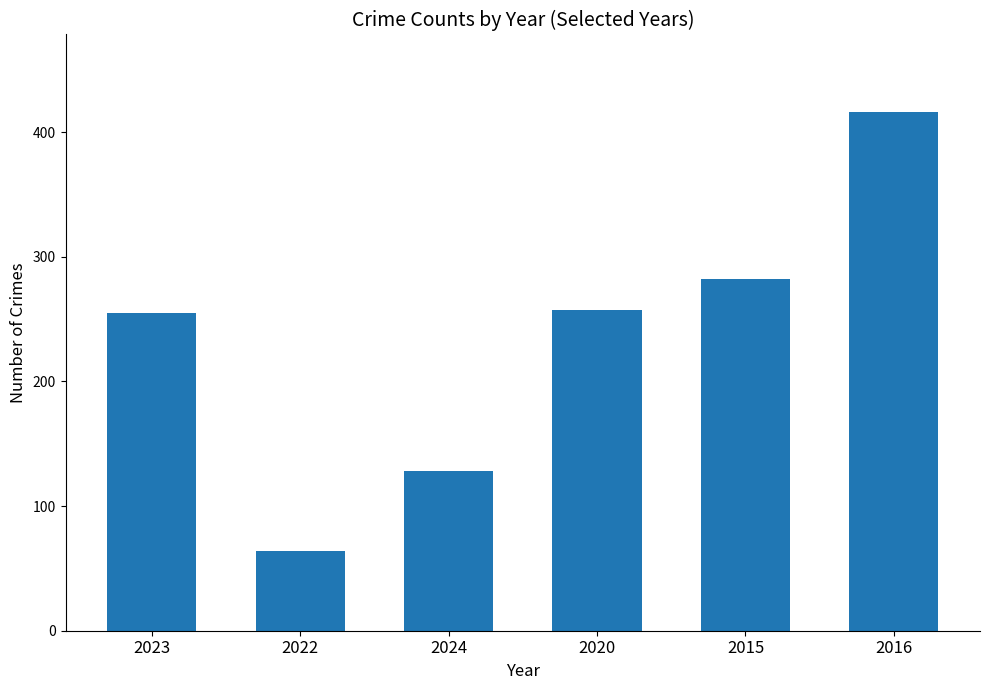

Reading left to right, list all the values displayed in this chart.

2023=255	2022=64	2024=128	2020=257	2015=282	2016=416